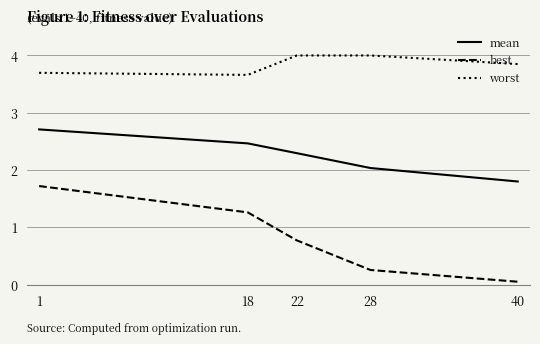

Which series has the largest range (max minus min)?

best